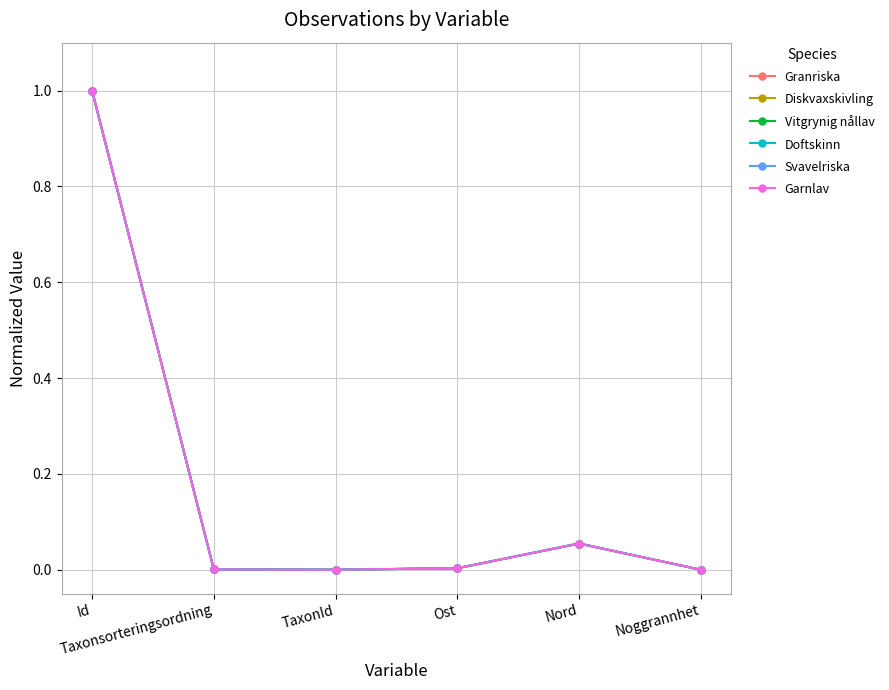

Between Taxonsorteringsordning and Id, which is larger?

Id